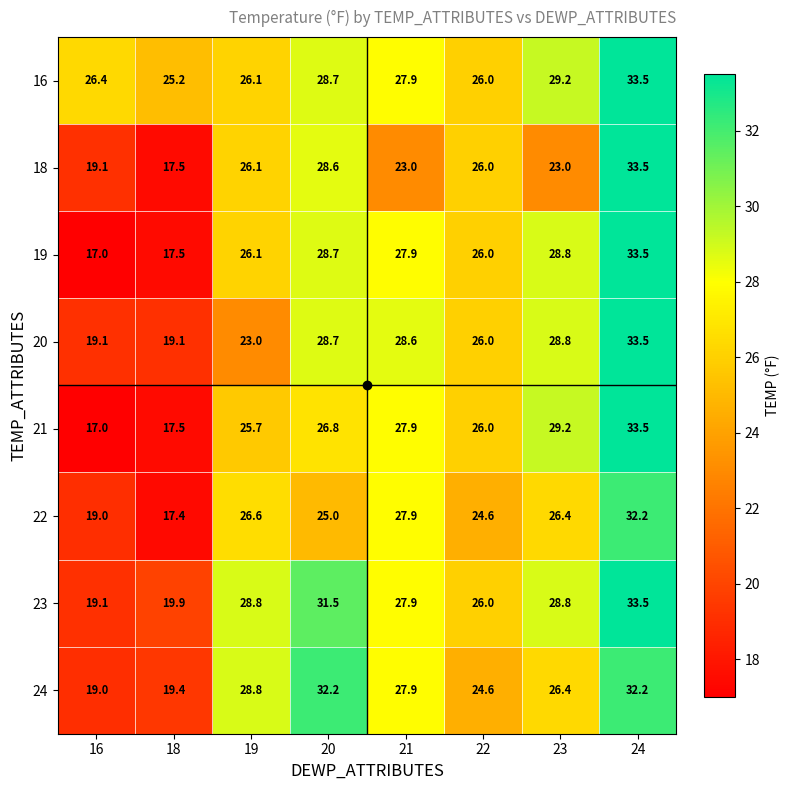

At how many categories does at least one series exceed 25?

8